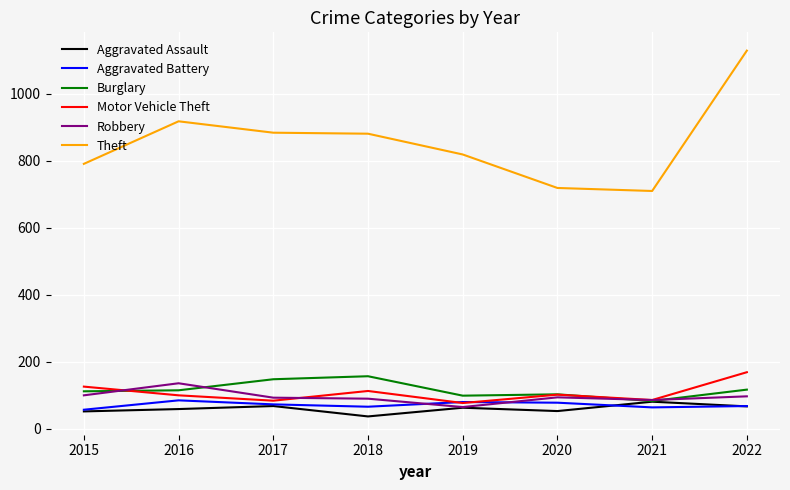

At which category is the sum across all series the highest?

2022